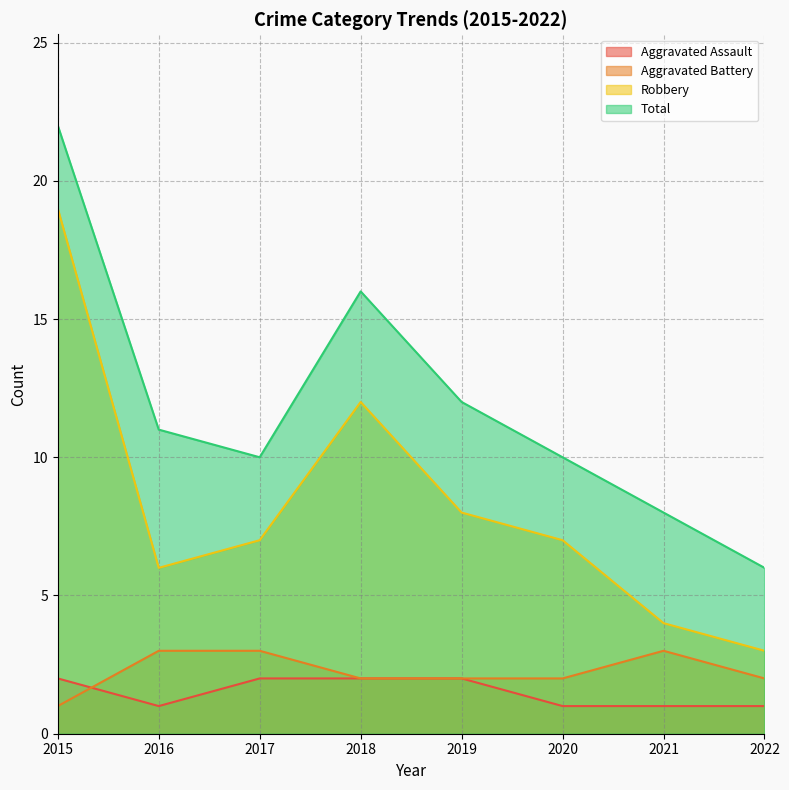

What are all the series names shown in the legend?

Aggravated Assault, Aggravated Battery, Robbery, Total